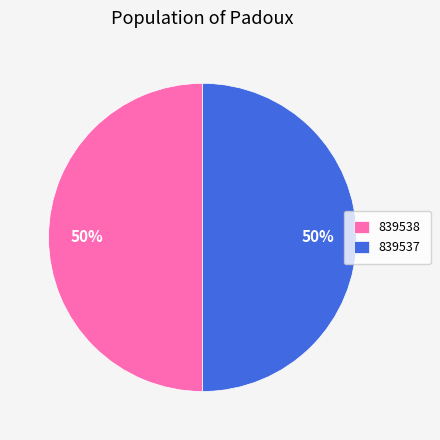

Do 839537 and 839538 together represent more than half of the pie?

Yes